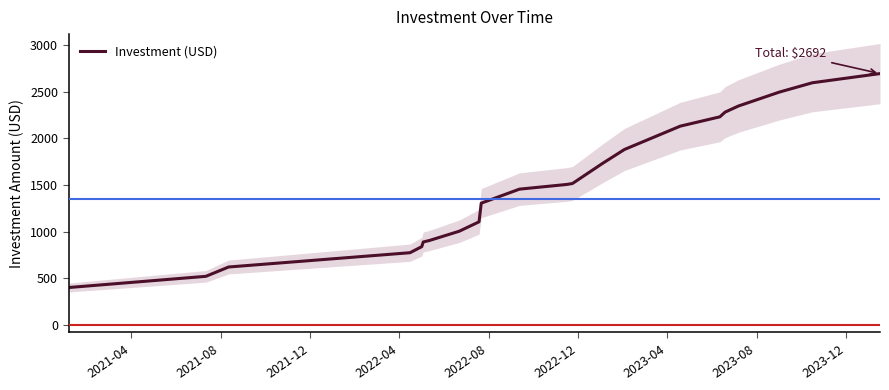

What is the maximum value for Investment (USD)?

2692